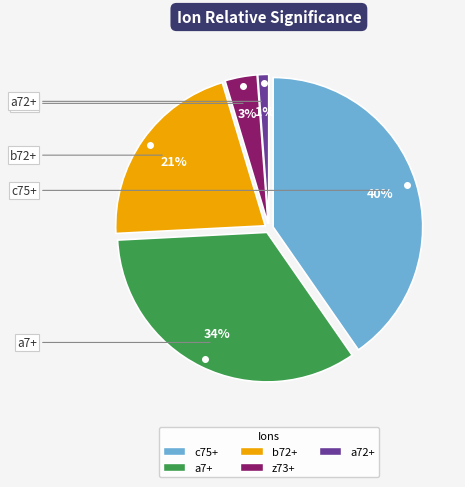

Approximately how many times larger is the value at a7+ compared to z73+?

9.7